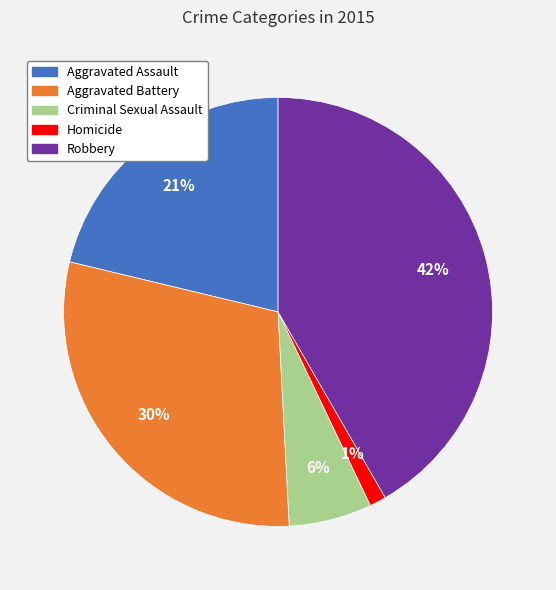

Is there a majority slice in this chart?

No